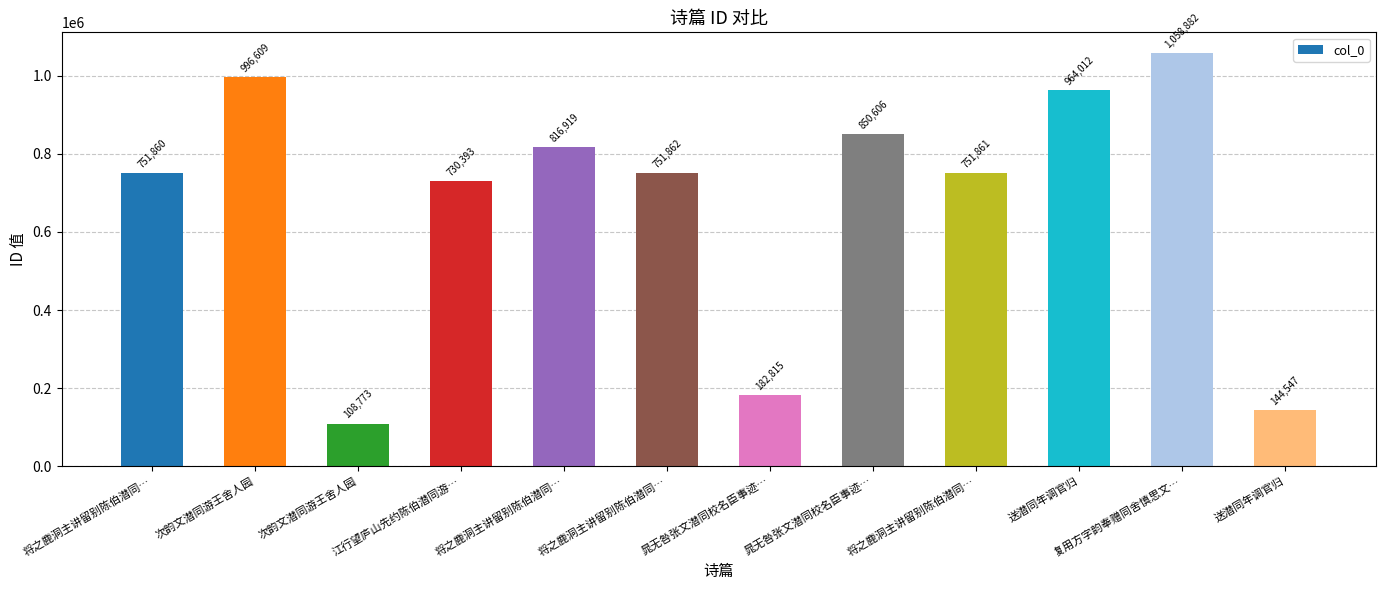

Which has a higher value, 江行望庐山先约陈伯潜同游… or 次韵文潜同游王舍人园?

江行望庐山先约陈伯潜同游…